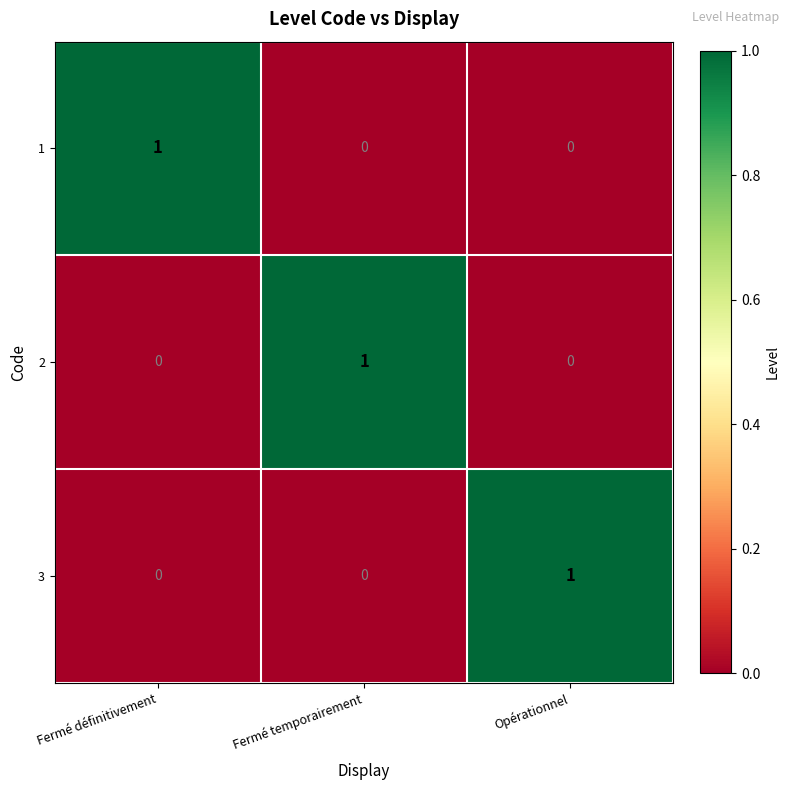

Reading left to right, extract all data points from this chart.

1: Fermé définitivement=1	Fermé temporairement=0	Opérationnel=0
2: Fermé définitivement=0	Fermé temporairement=1	Opérationnel=0
3: Fermé définitivement=0	Fermé temporairement=0	Opérationnel=1